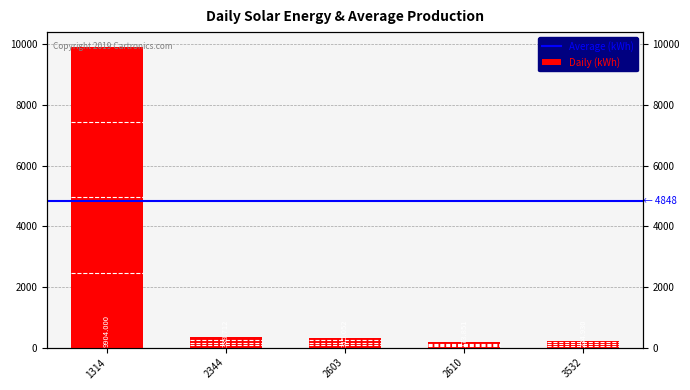

How many bars are there in total?

5